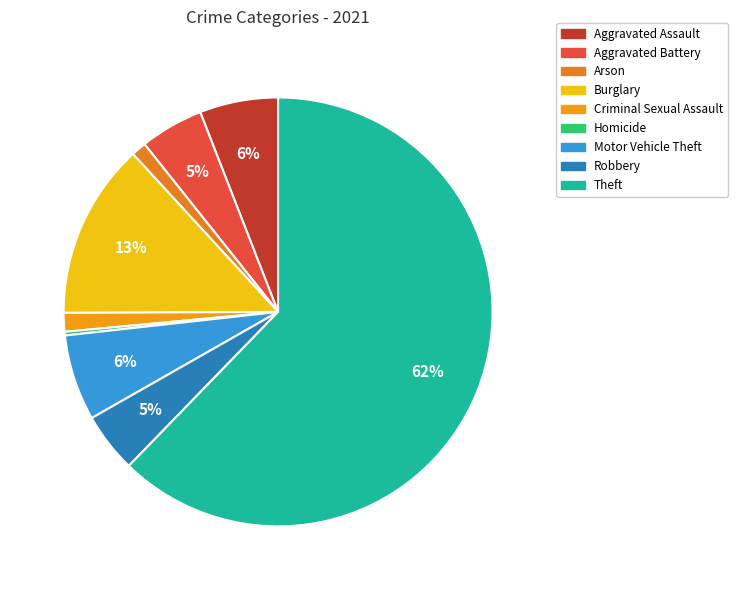

Count the number of slices in the pie.

9